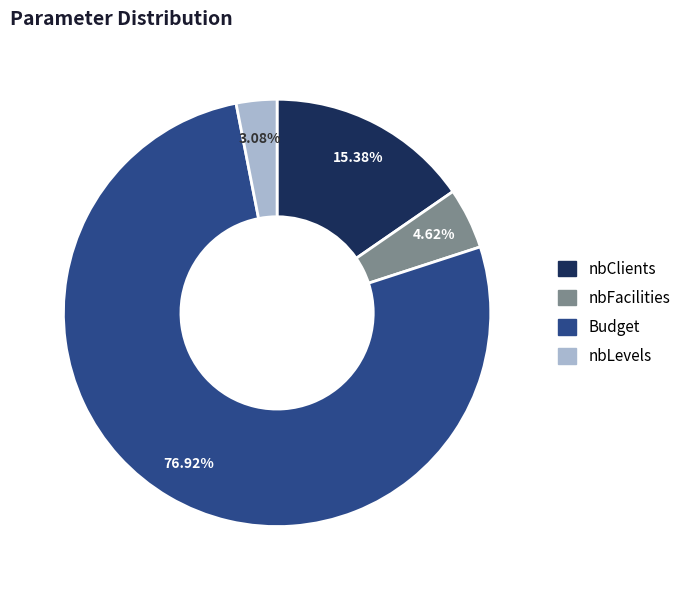

The nbLevels slice represents 3% of the pie. True or false?

True